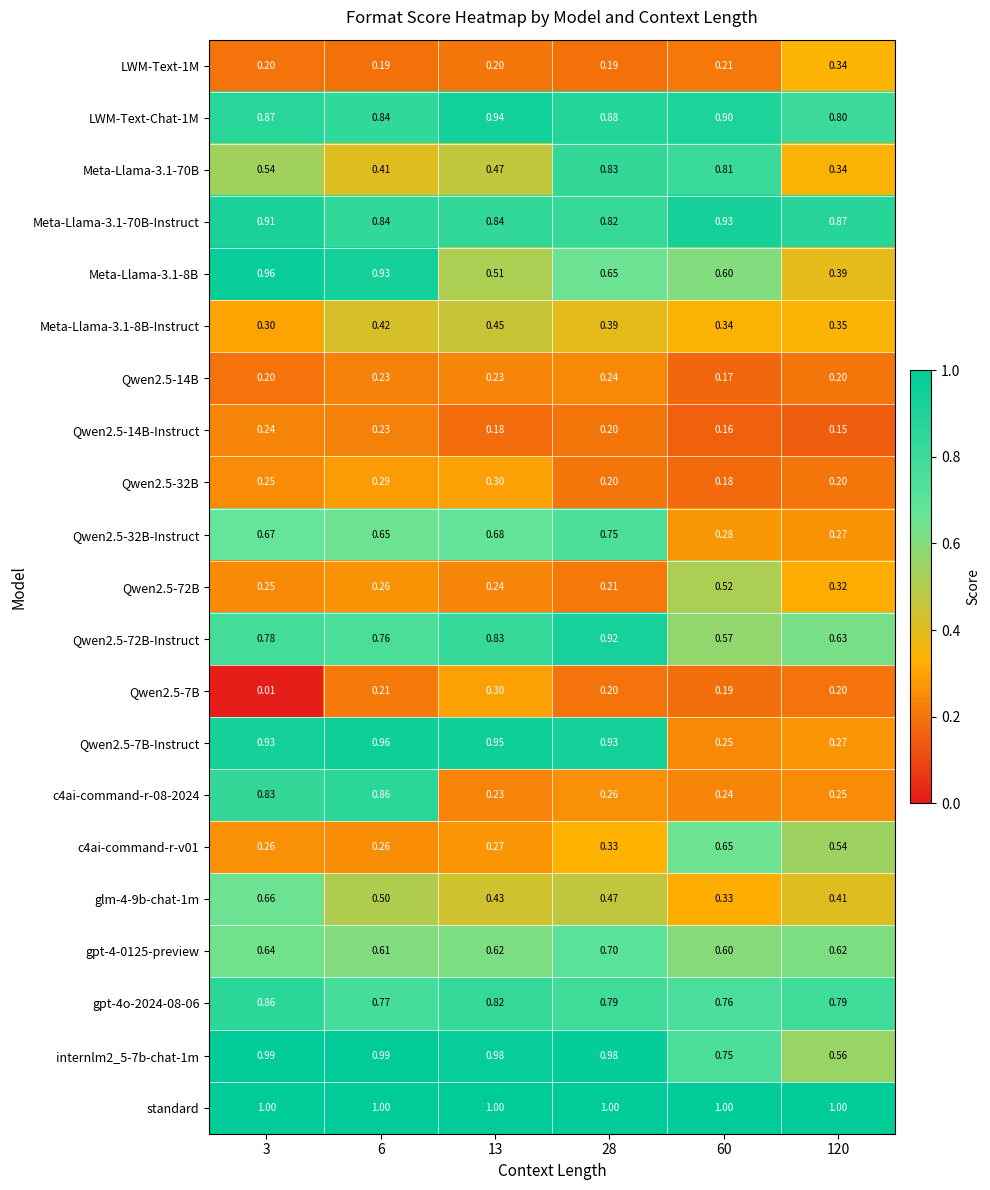

Which series has the largest total across all categories?

standard